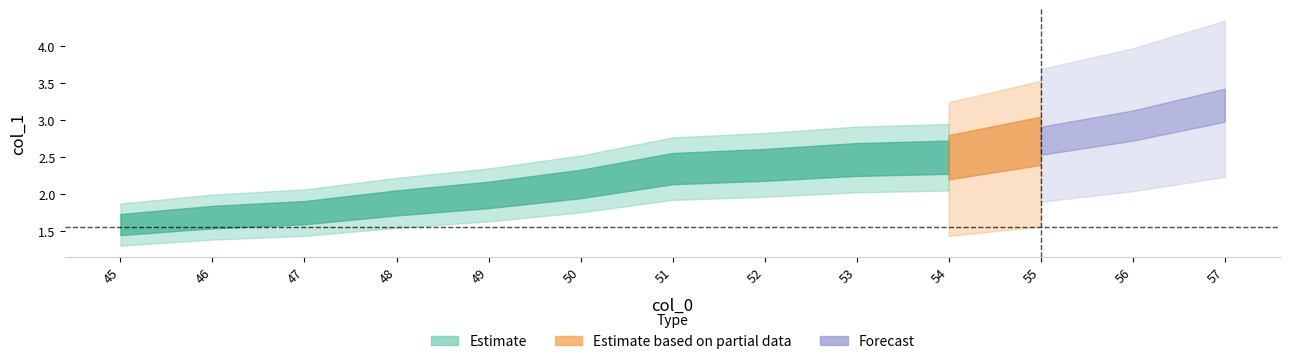

Reading left to right, what are all the values shown in this chart?

1.6	1.7	1.7	1.9	2.0	2.1	2.3	2.4	2.5	2.5	2.7	2.9	3.2